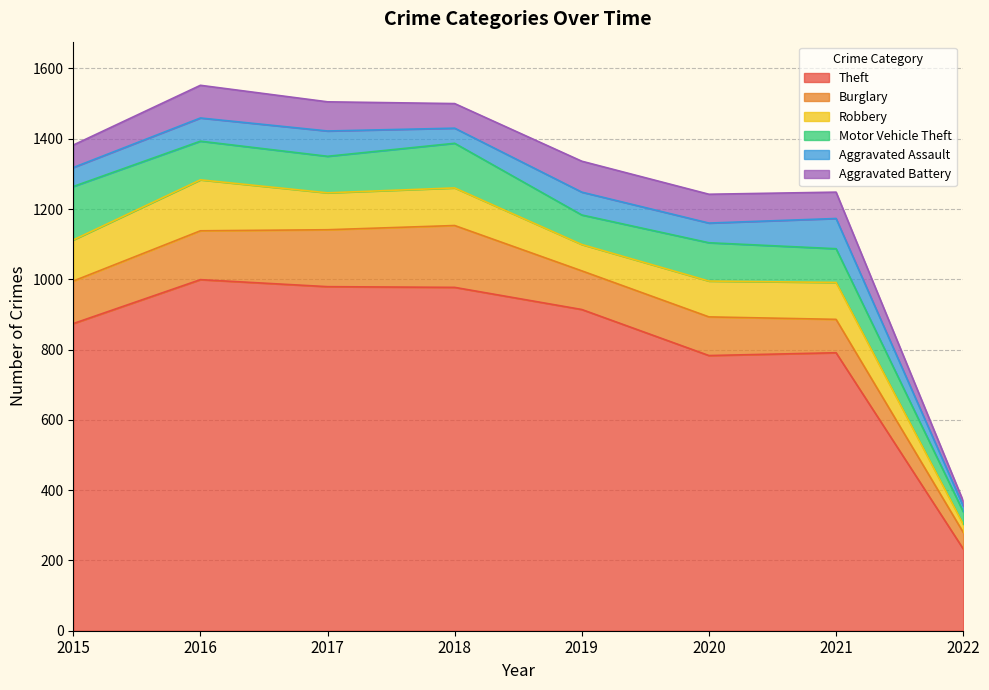

The value of Aggravated Assault at 2018 is 43. True or false?

True